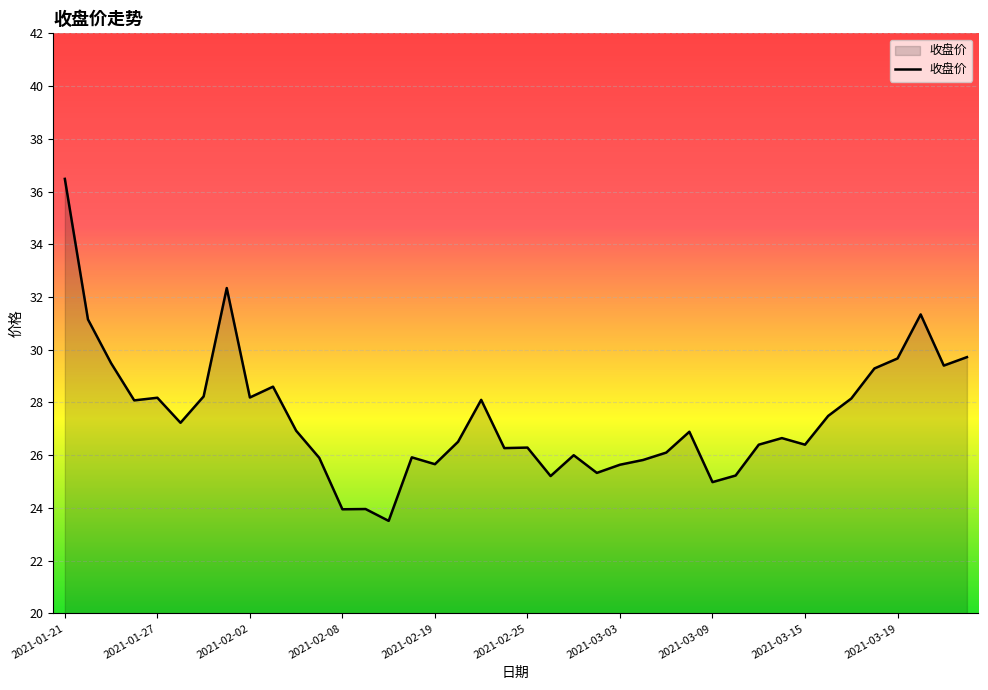

How many lines are shown in the chart?

1